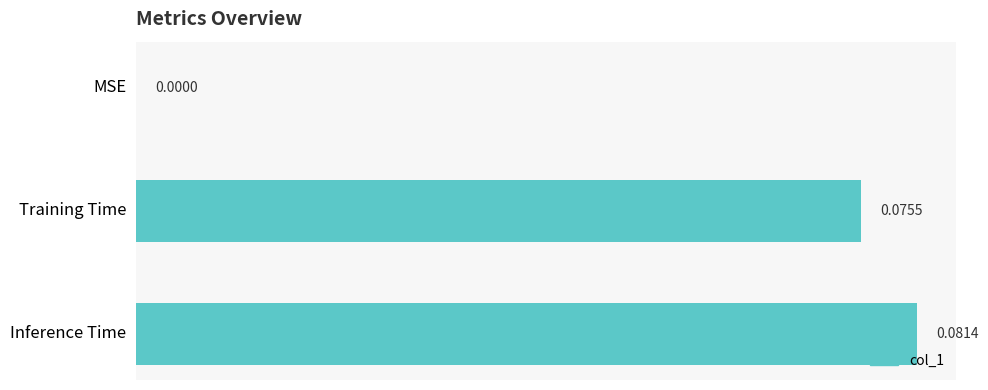

Which has a higher value, Training Time or MSE?

Training Time